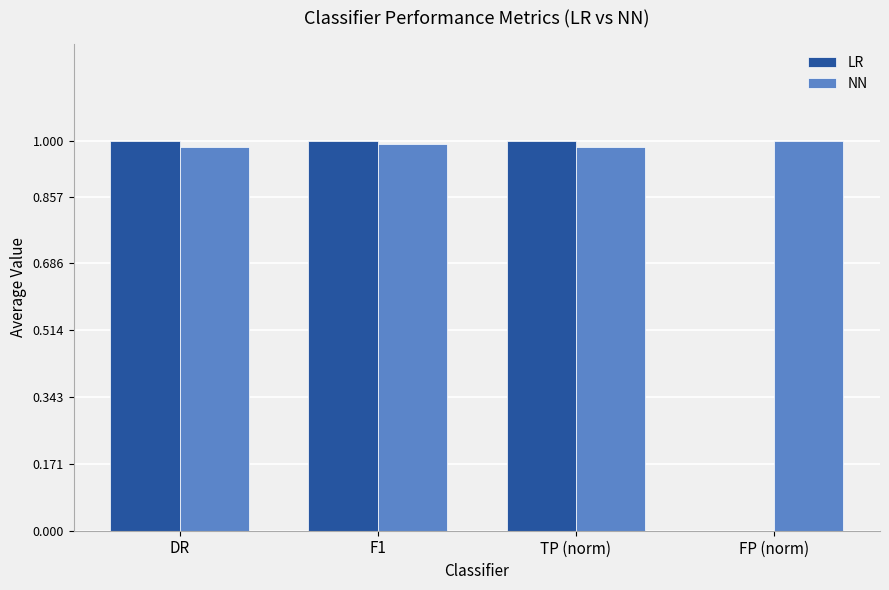

Is it true that LR equals 0.0 at FP (norm)?

True